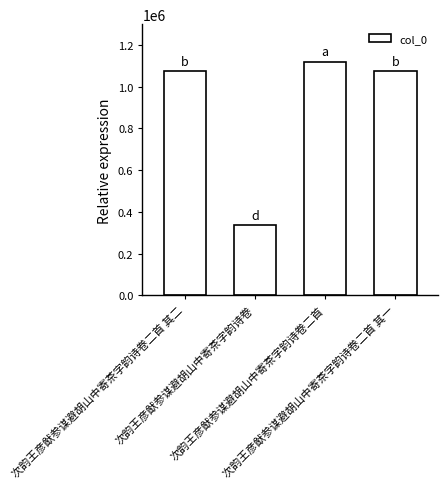

What is the difference between the values at 次韵王彦猷参谋避胡山中寄茶字韵诗卷 and 次韵王彦猷参谋避胡山中寄茶字韵诗卷二首?

784161